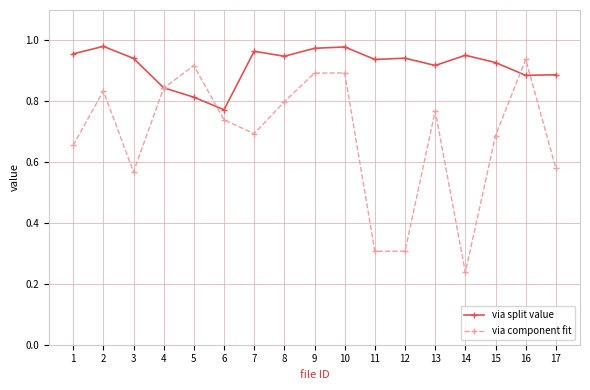

Which category has the lowest value in the via component fit series?

14